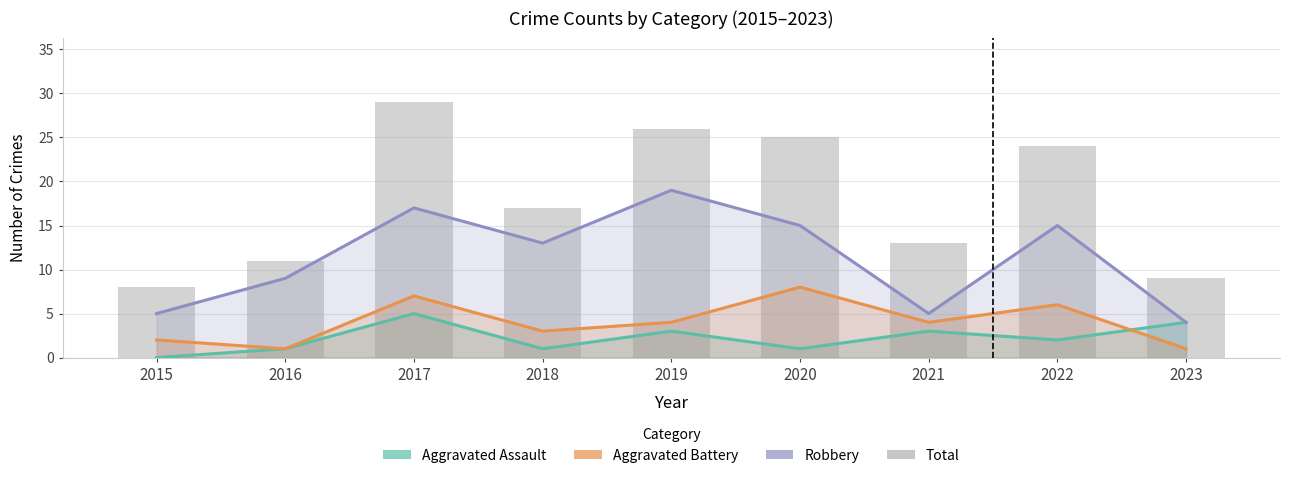

At how many categories does at least one series exceed 13?

5